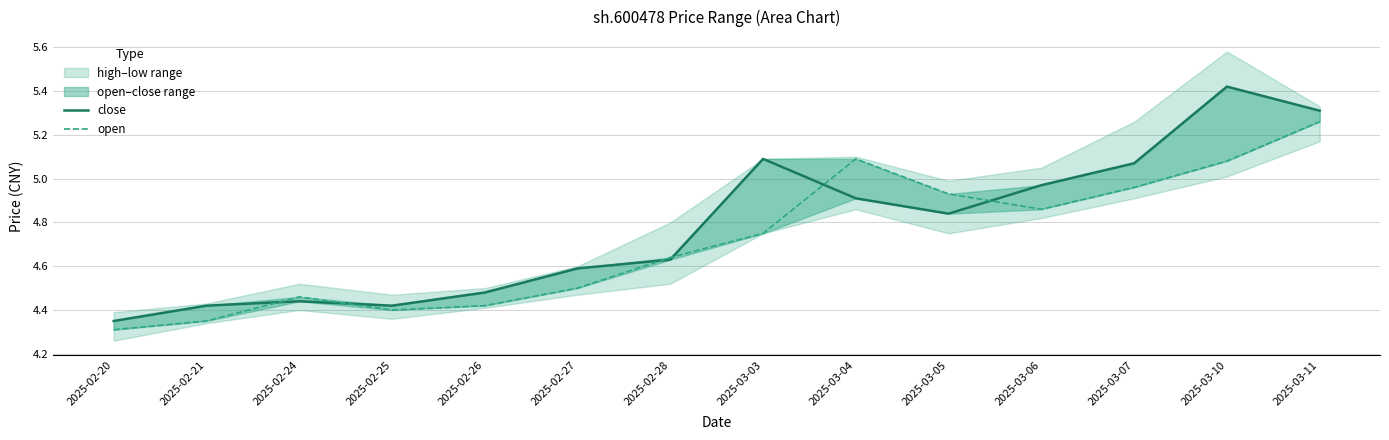

In open, how many points are lower than both neighbors (excluding endpoints)?

2